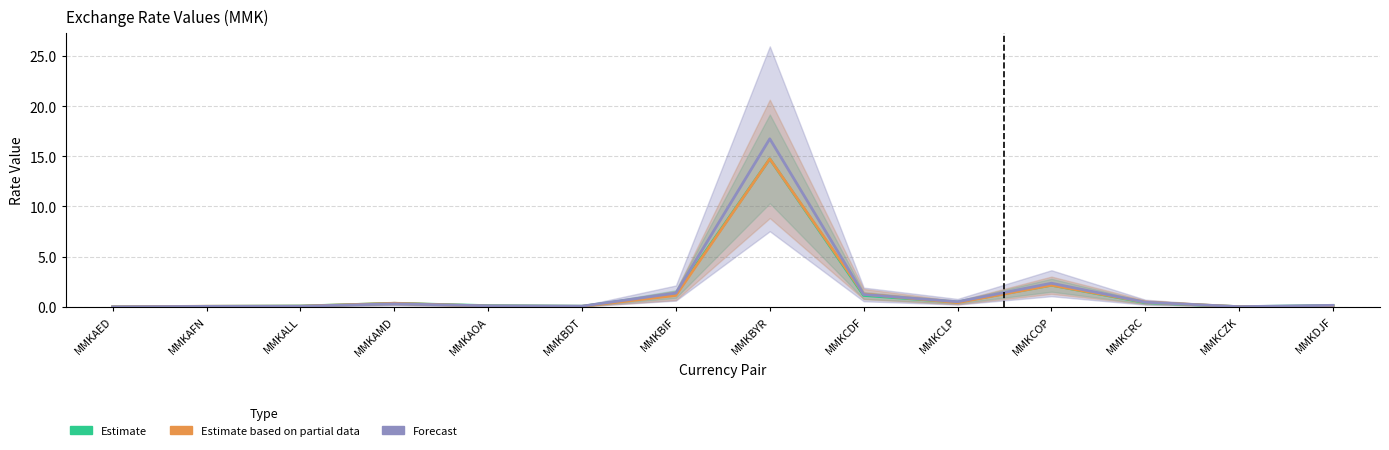

What is the sum of the Estimate based on partial data values at MMKBYR and MMKCOP?

16.9